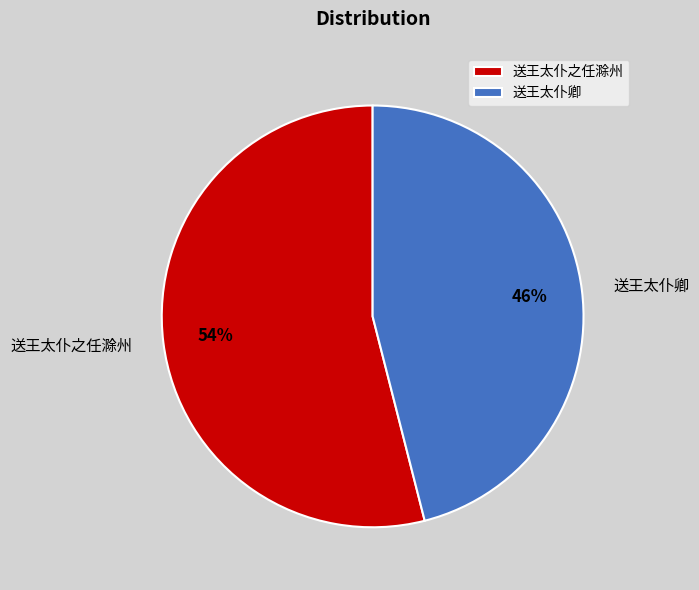

The 送王太仆卿 slice represents 46% of the pie. True or false?

True